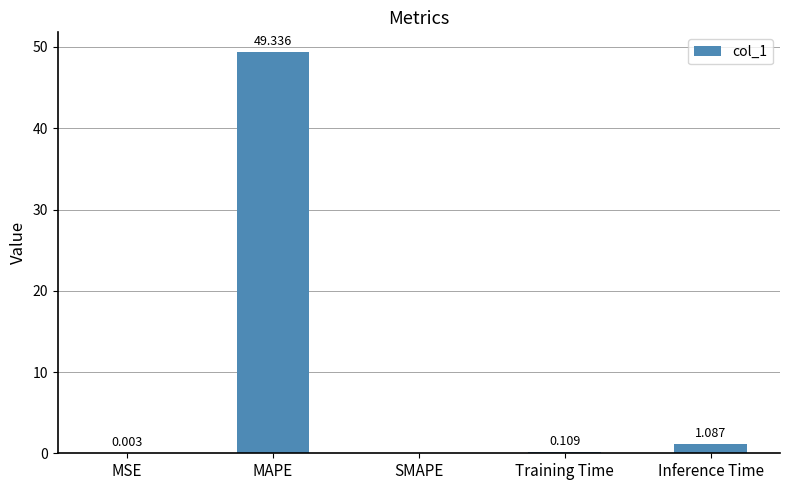

Between MSE and SMAPE, which is larger?

MSE